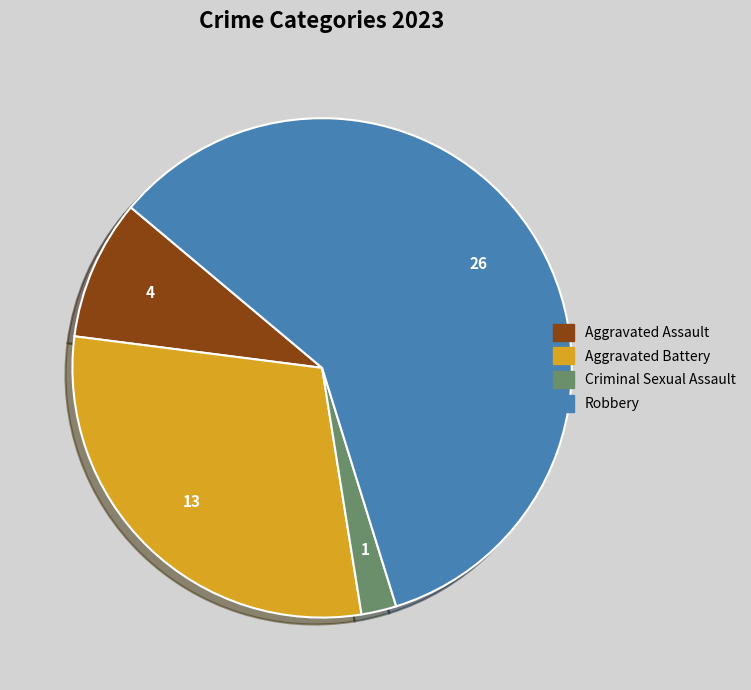

Rank the categories by value from highest to lowest.

Robbery, Aggravated Battery, Aggravated Assault, Criminal Sexual Assault